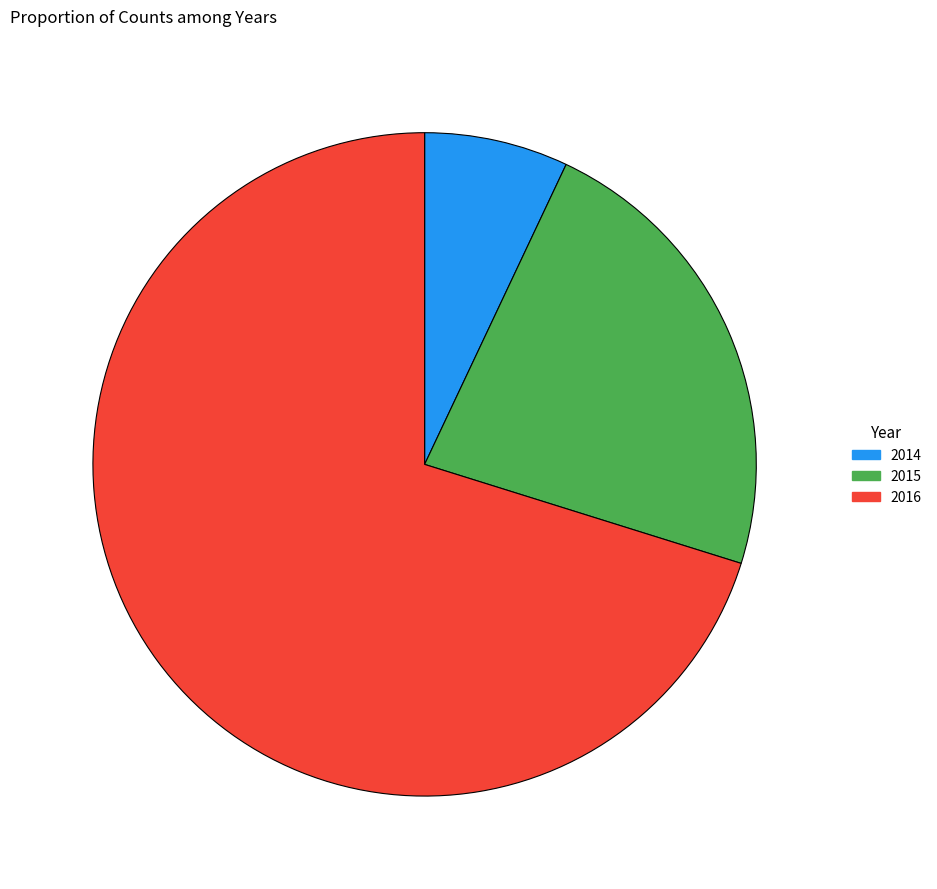

Approximately how many times larger is the value at 2014 compared to 2016?

0.1